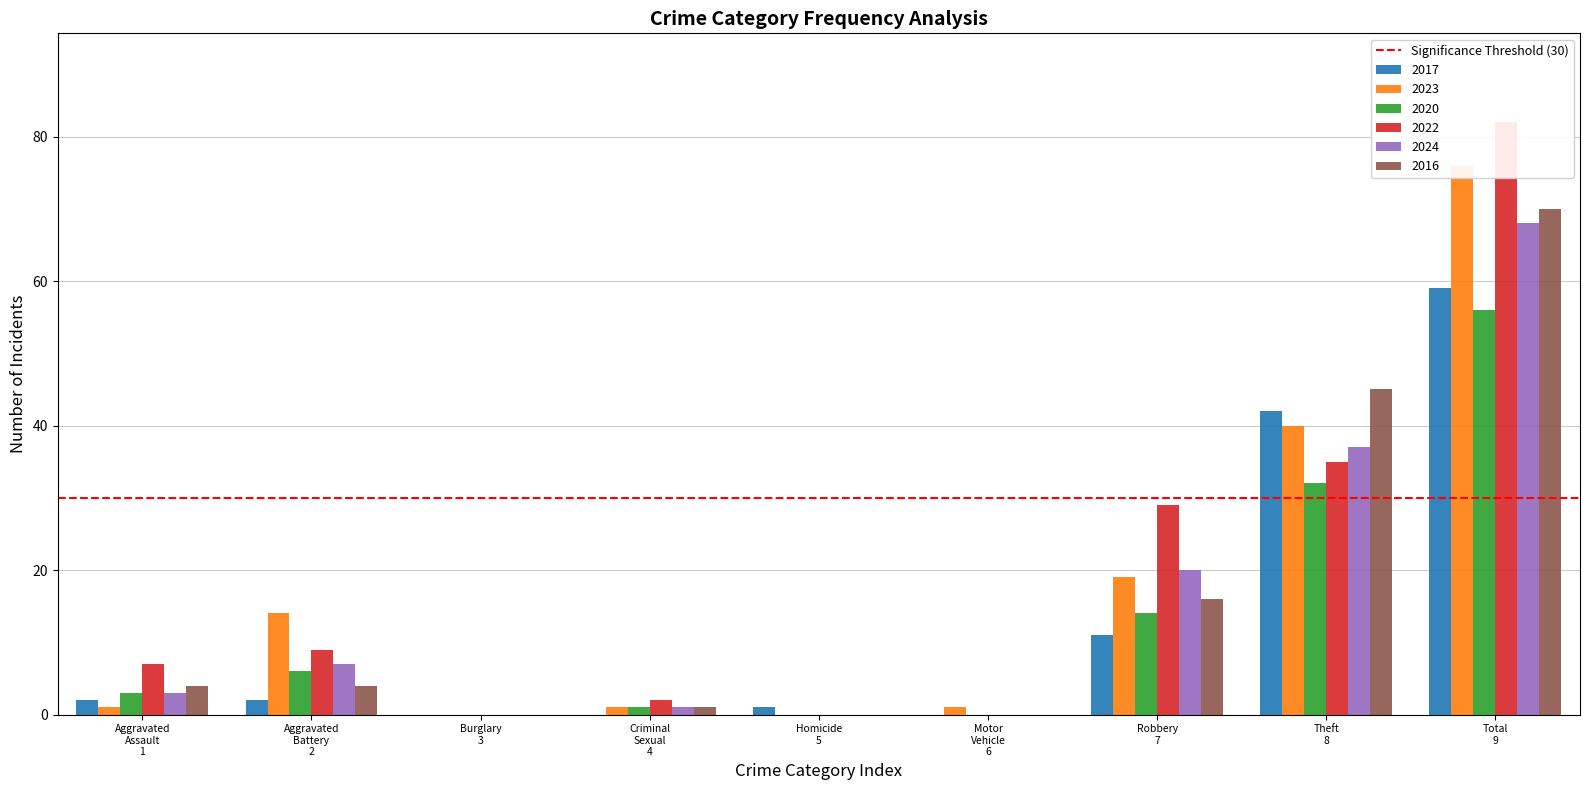

The value of 2024 at Criminal Sexual 4 is 1. True or false?

False